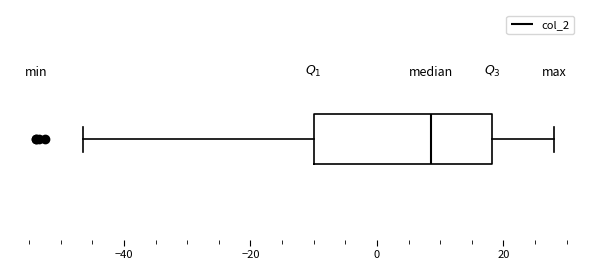

Where does the right whisker of the box end on the x-axis? The values are not printed on the chart, so give them approximately, as read against the axis.

28